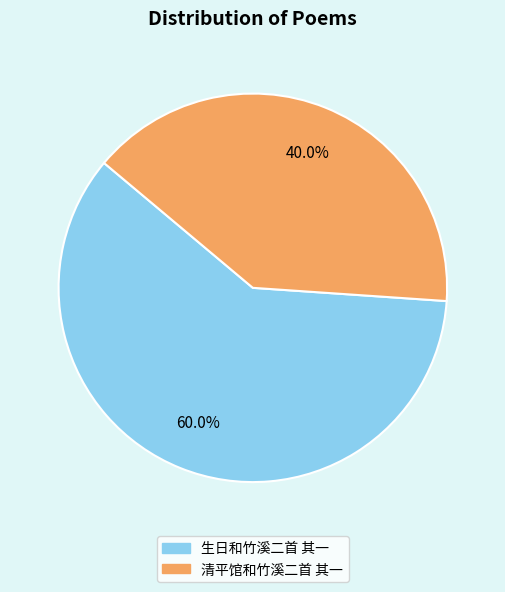

What percentage is the 清平馆和竹溪二首 其一 slice, to the nearest percent?

40%